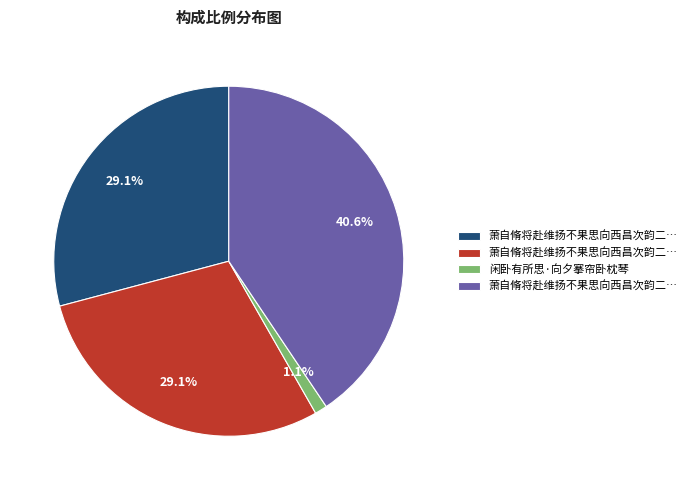

Is there a majority slice in this chart?

No